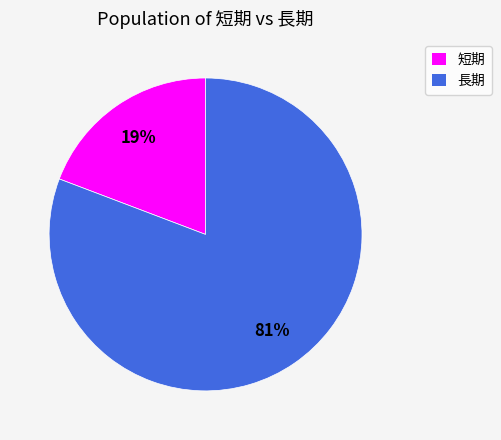

What is the ratio of the value at 短期 to the value at 長期?

0.2